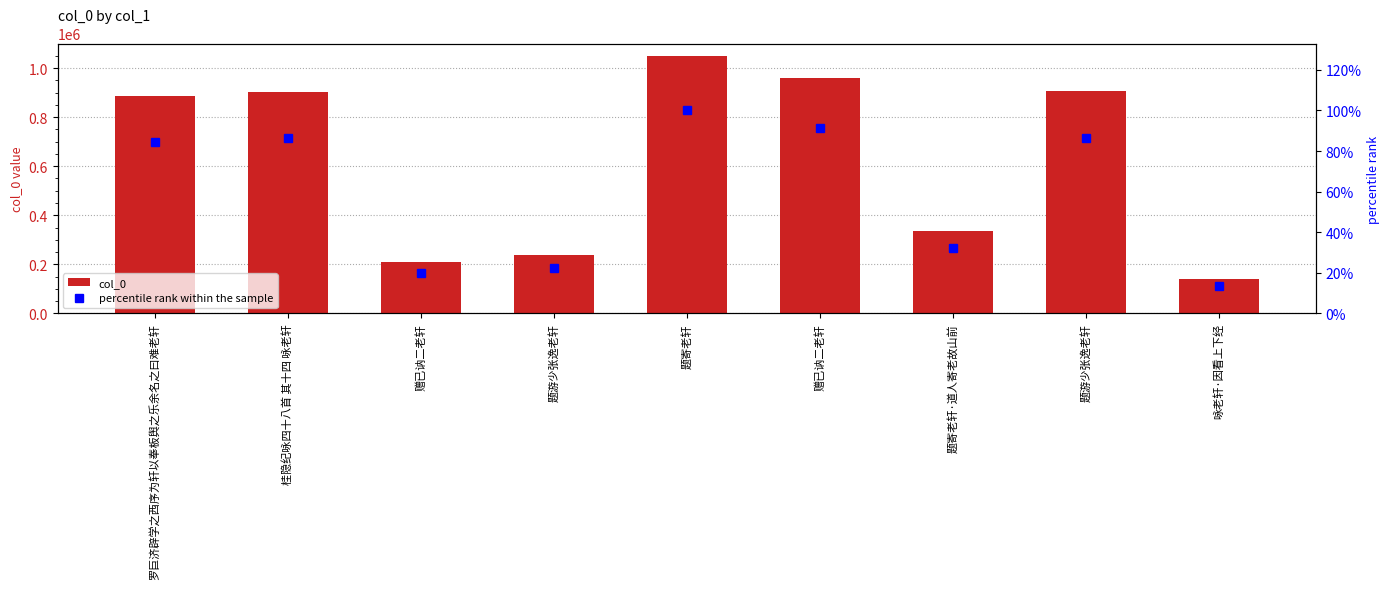

List the labels in order of percentile rank within the sample value, largest first.

题寄老轩, 赠已讷二老轩, 题游少张逸老轩, 桂隐纪咏四十八首 其十四 咏老轩, 罗巨济辟学之西序为轩以奉板舆之乐余名之曰难老轩, 题寄老轩·道人寄老故山前, 题游少张逸老轩, 赠已讷二老轩, 咏老轩·因看上下经